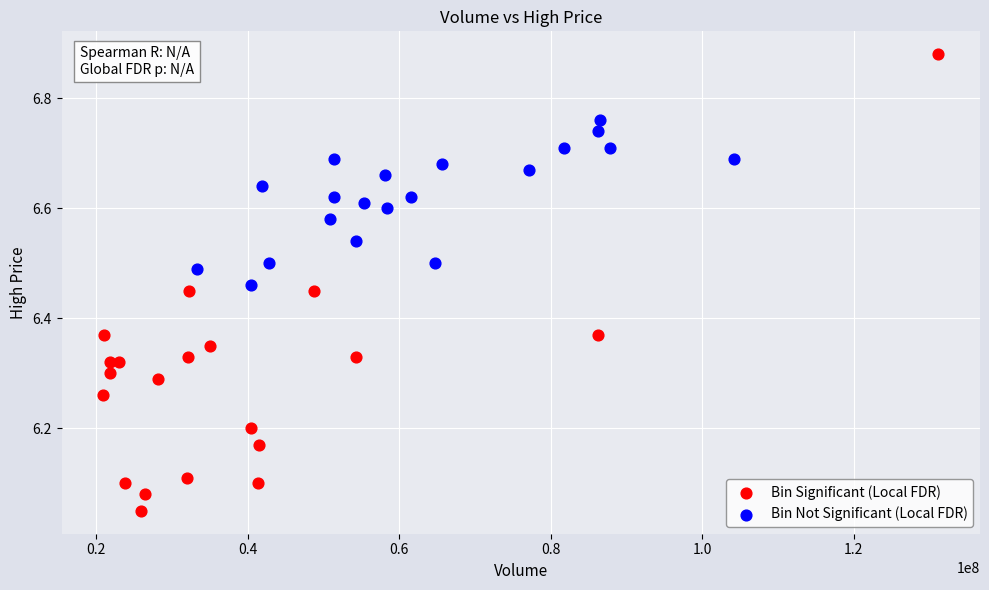

Which series reaches the minimum Y coordinate?

Bin Significant (Local FDR)